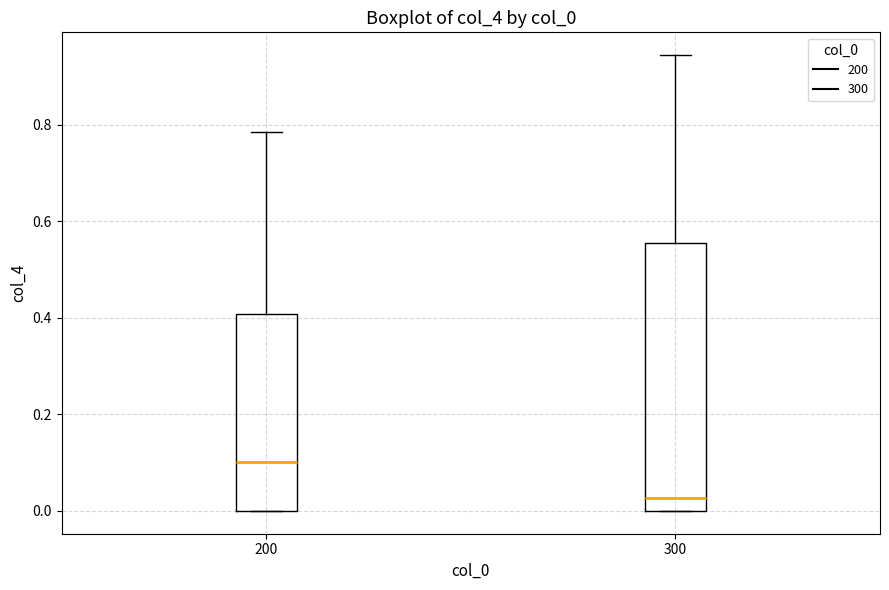

Reading left to right, transcribe this box plot: for each box, give where its median line is, the range the box spans, and where its two whiskers end, as read against the y-axis. The values are not printed on the chart, so give them approximately, as read against the axis.

200: median 0.10, box 0.00 to 0.40, whiskers 0.00 to 0.78
300: median 0.02, box 0.00 to 0.56, whiskers 0.00 to 0.94